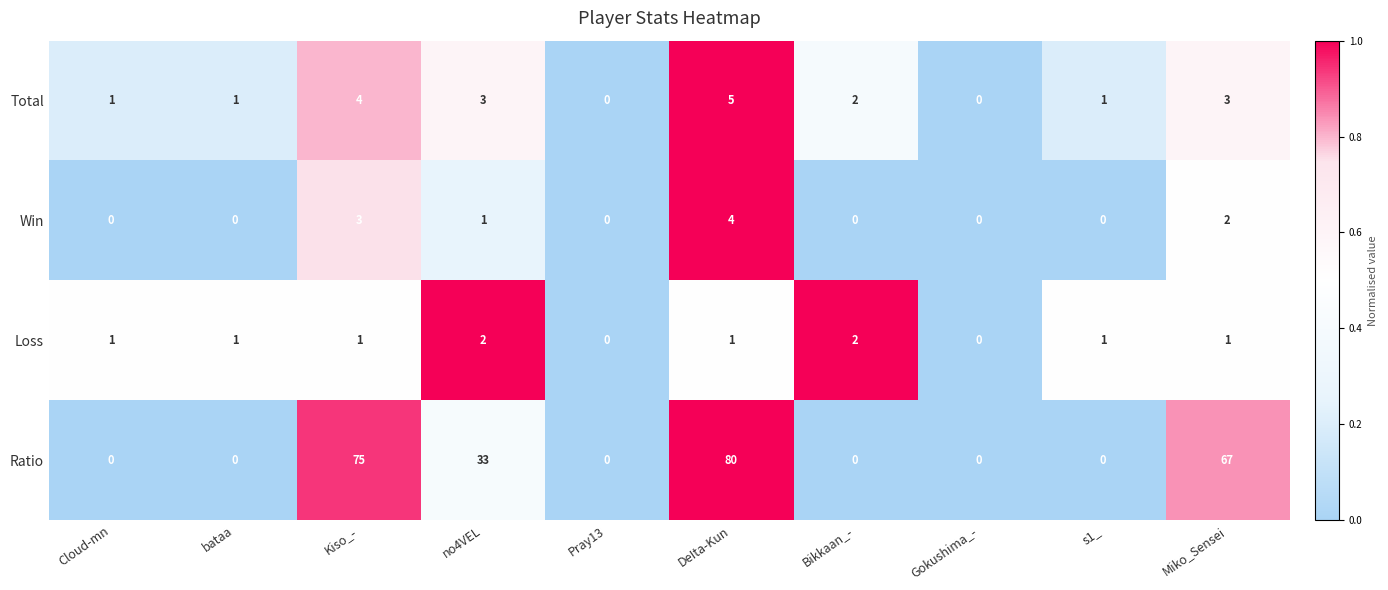

What is the sum of the Ratio values at no4VEL and Gokushima_-?

33